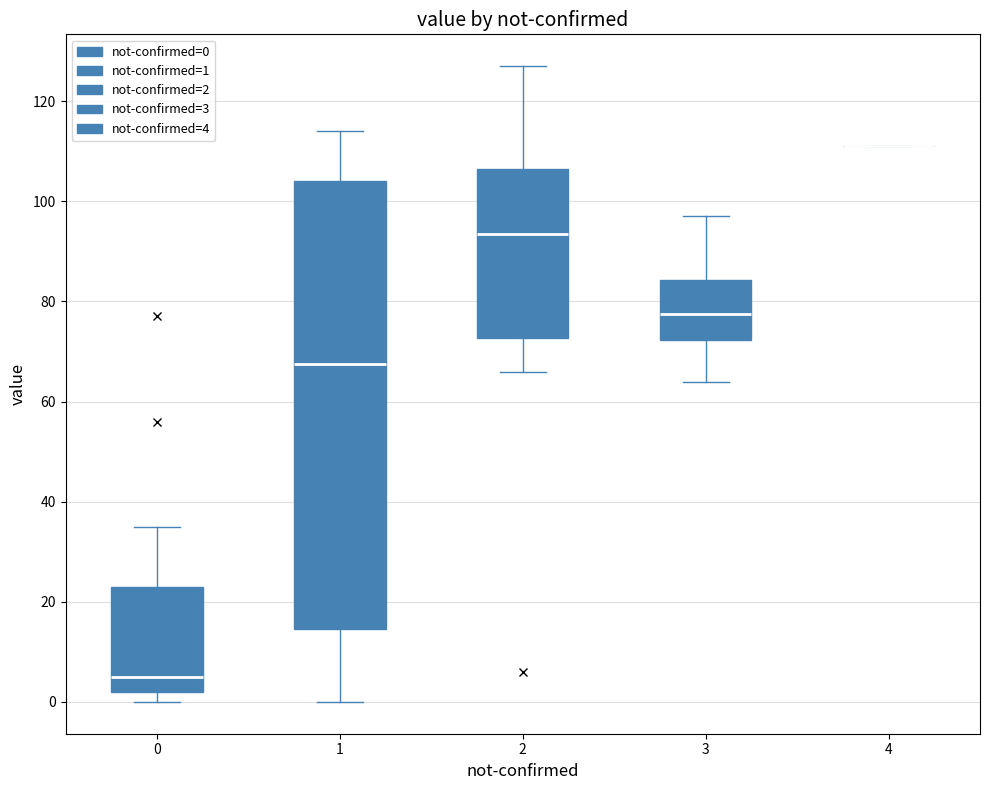

Which box is the tallest, from its lower edge to its upper edge?

1